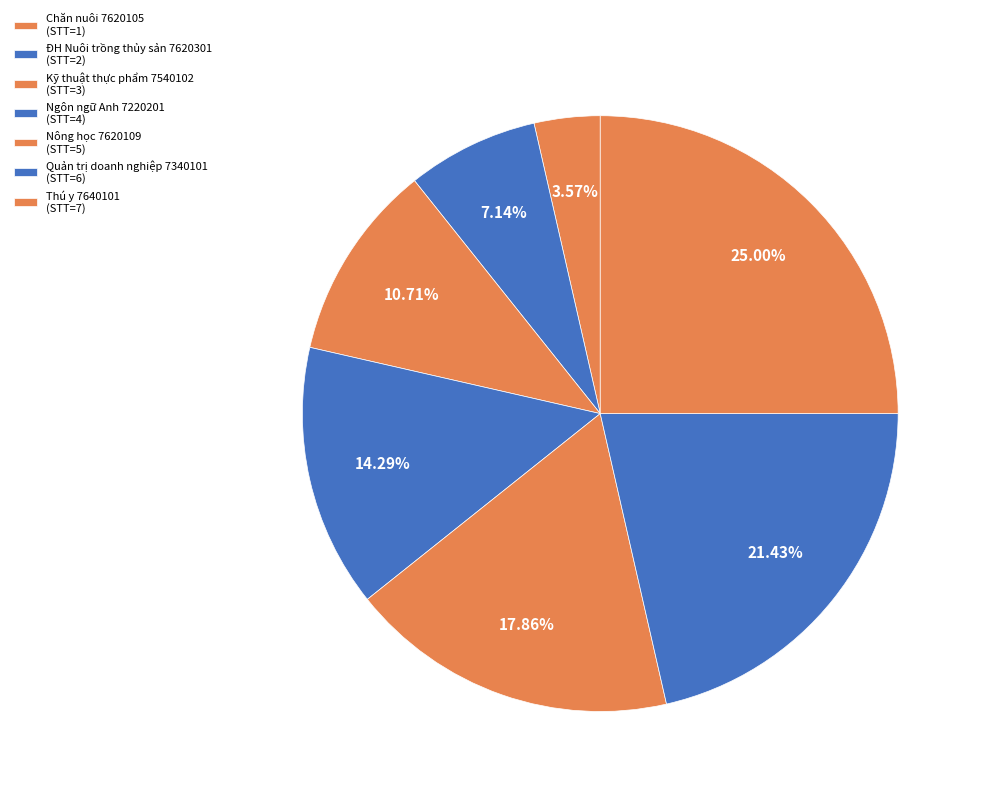

How many slices are in this pie chart?

7